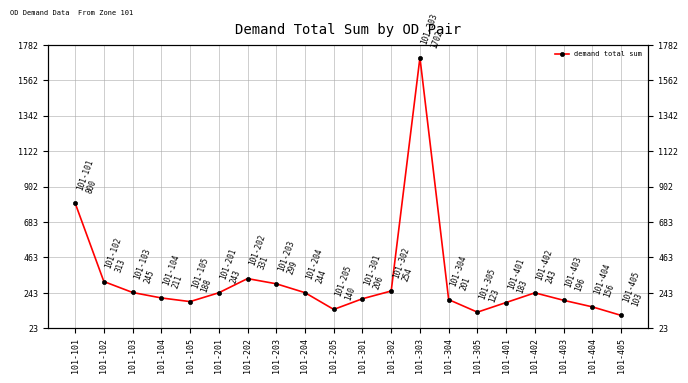

Where is the first local maximum?

101-202